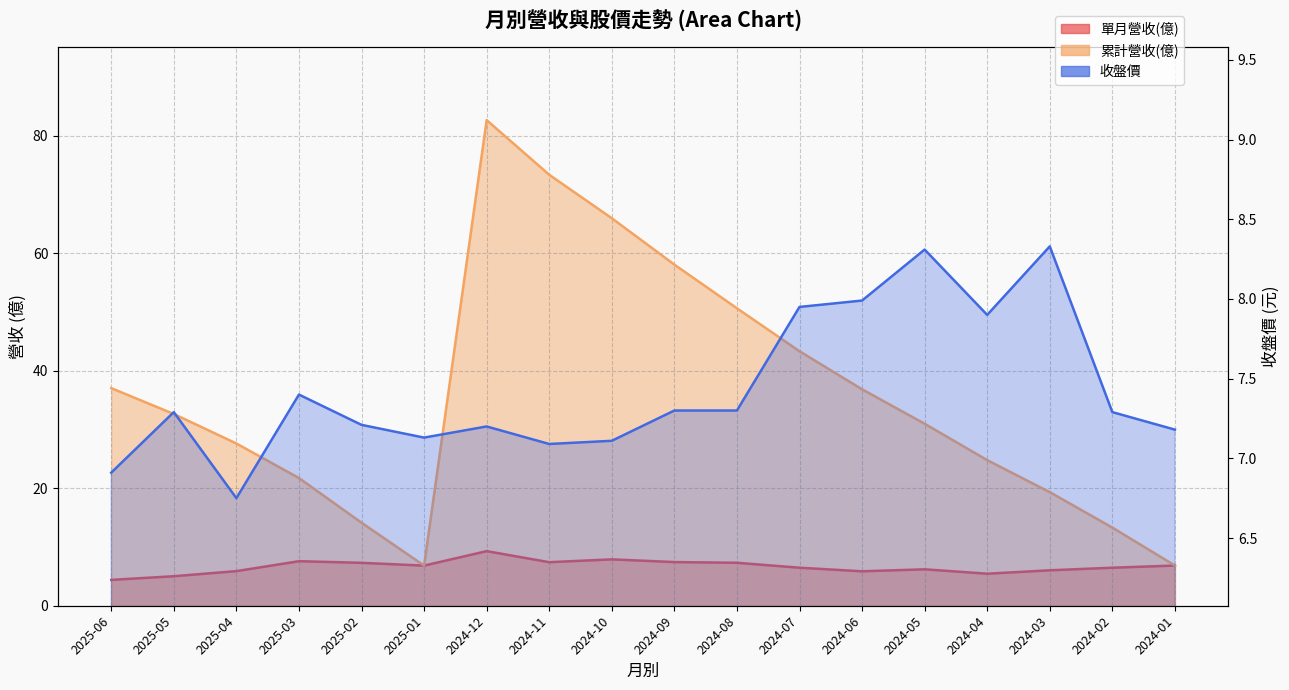

Is the value of 收盤價 at 2024-09 greater than the value of 單月營收(億) at 2025-01?

Yes